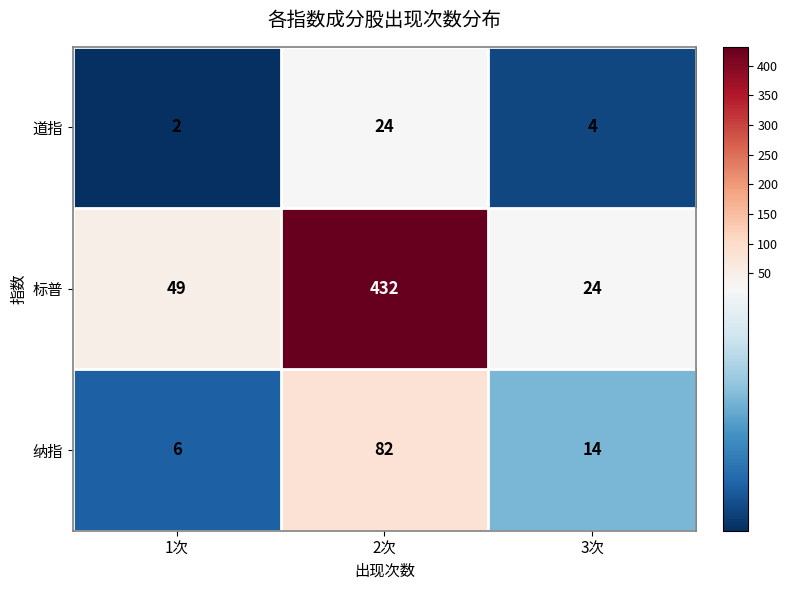

Which series has the widest spread of values?

标普